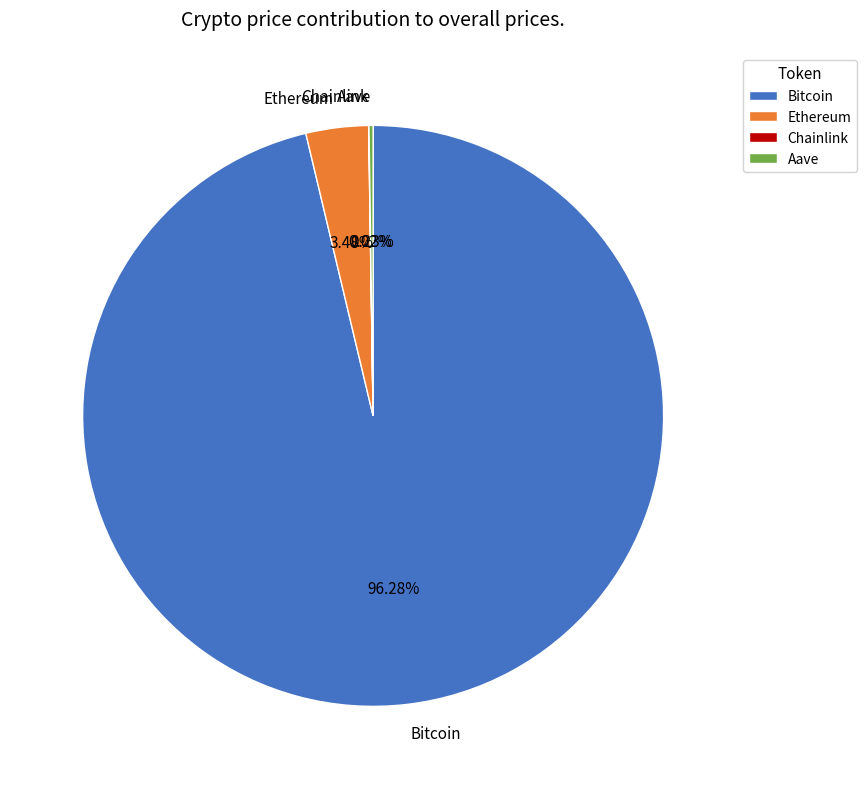

What is the largest slice in the pie chart?

Bitcoin